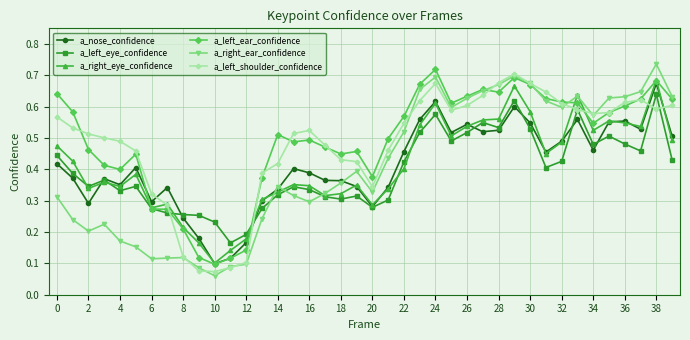

Which series has the largest range (max minus min)?

a_right_ear_confidence